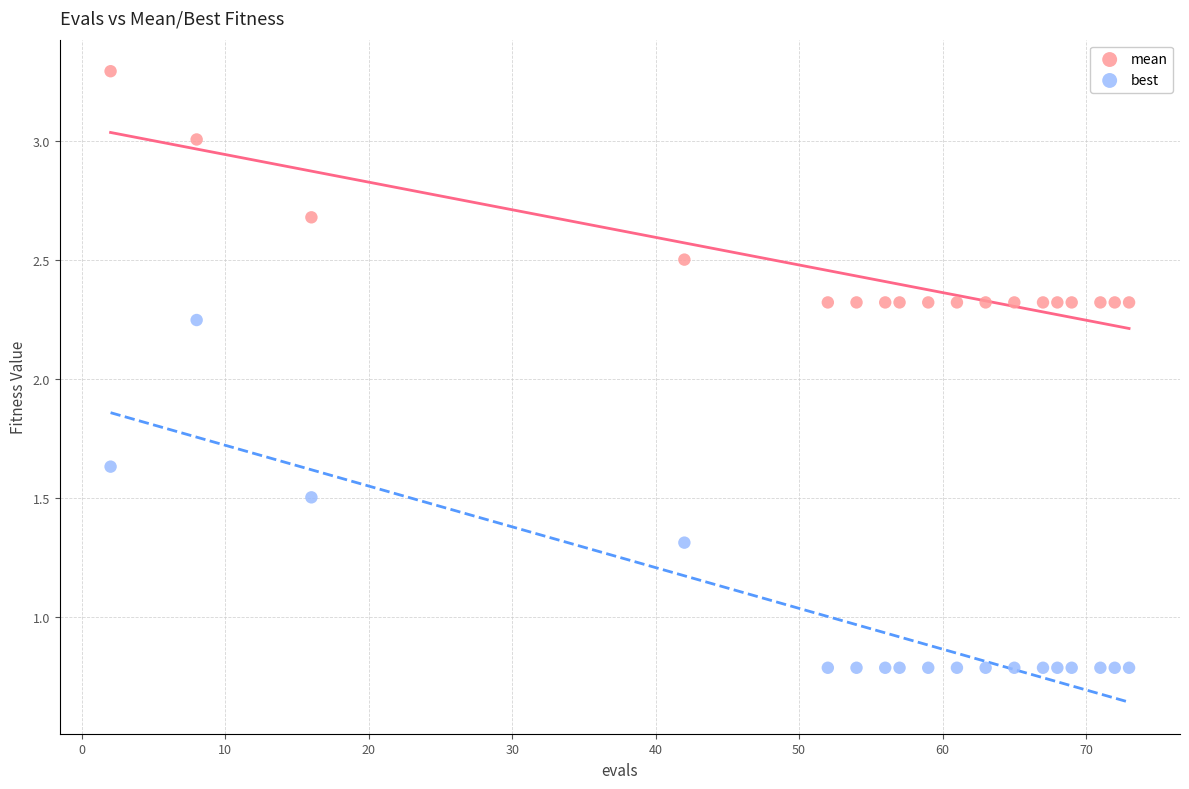

Which series contains the lowest Y value?

best